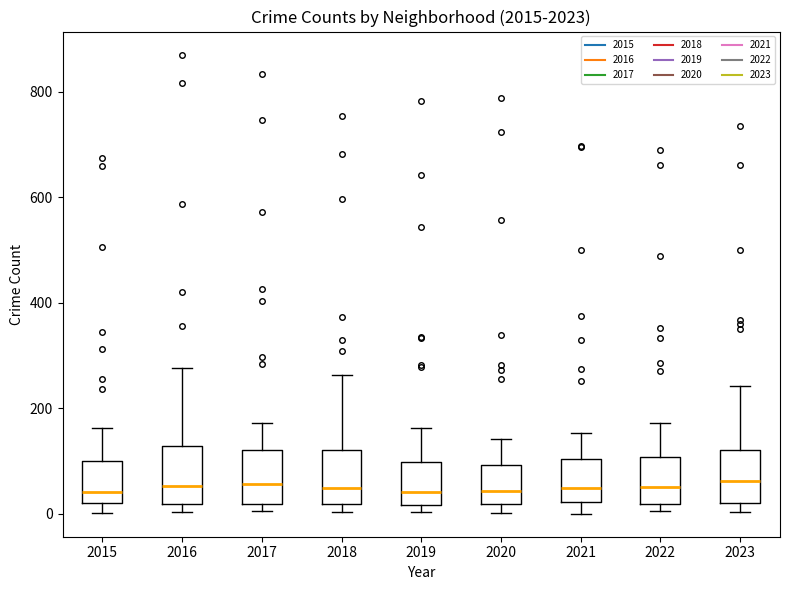

Reading left to right, transcribe this box plot: for each box, give where its median line is, the range the box spans, and where its two whiskers end, as read against the y-axis. The values are not printed on the chart, so give them approximately, as read against the axis.

2015: median 40, box 20 to 100, whiskers 0 to 160
2016: median 60, box 20 to 120, whiskers 0 to 280
2017: median 60, box 20 to 120, whiskers 0 to 180
2018: median 40, box 20 to 120, whiskers 0 to 260
2019: median 40, box 20 to 100, whiskers 0 to 160
2020: median 40, box 20 to 100, whiskers 0 to 140
2021: median 40, box 20 to 100, whiskers 0 to 160
2022: median 60, box 20 to 100, whiskers 0 to 180
2023: median 60, box 20 to 120, whiskers 0 to 240